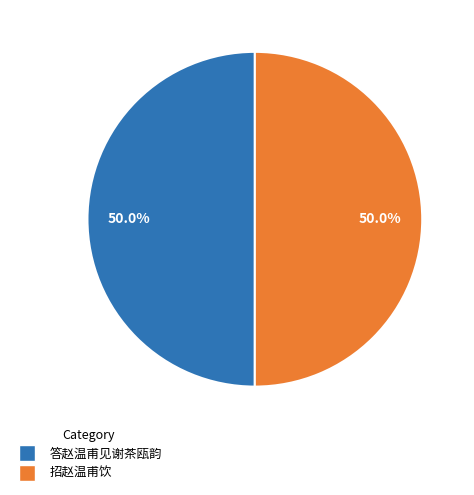

What percentage is NOT represented by 答赵温甫见谢茶瓯韵?

50.0%